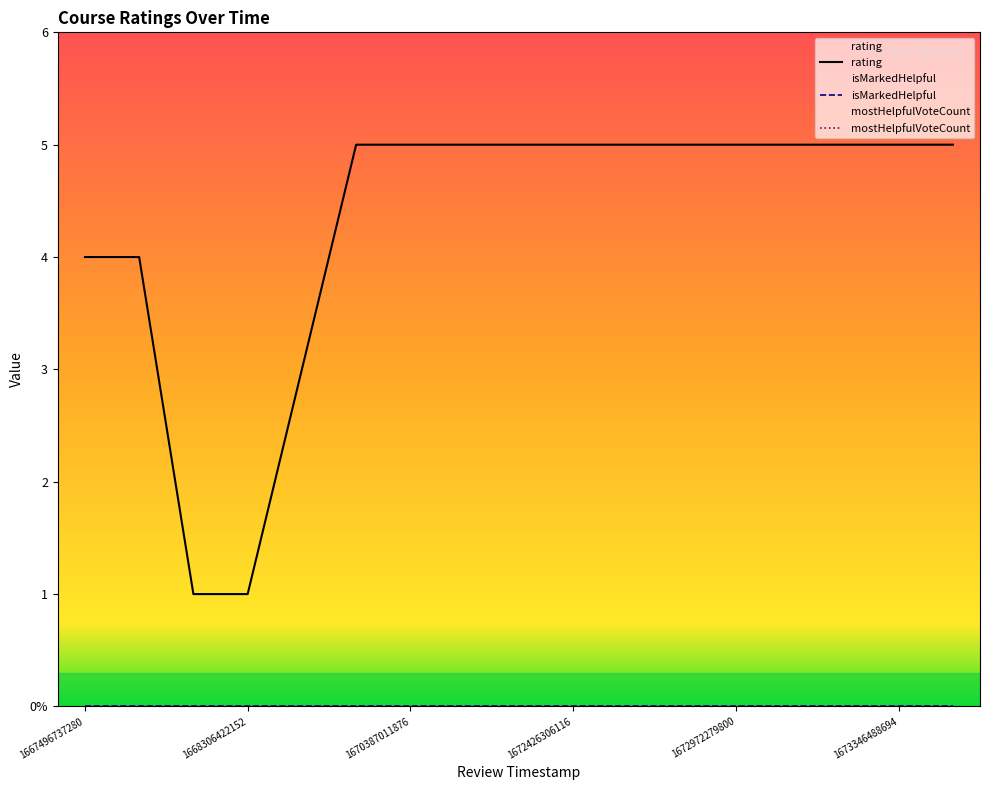

At which label is mostHelpfulVoteCount closest to 0?

1667496737280